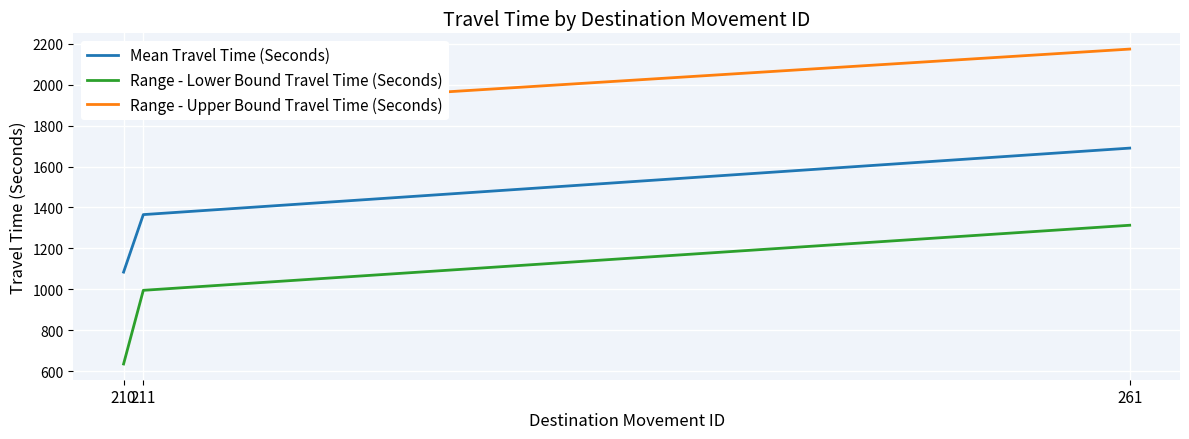

What is the value of the Range - Upper Bound Travel Time (Seconds) point at the 3rd from the left?

2174